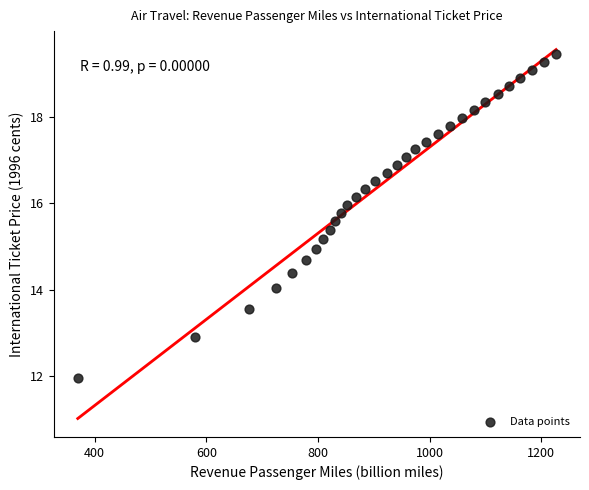

What is the range of X values (max minus min)?

856.6